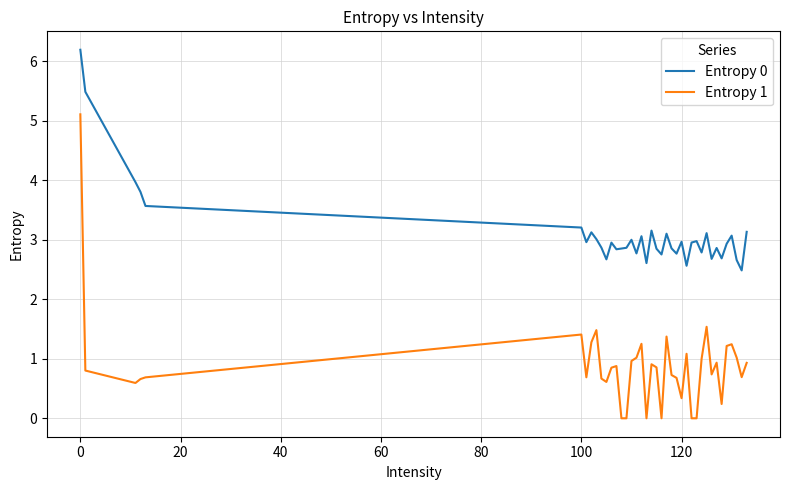

Does the chart have visible grid lines?

Yes